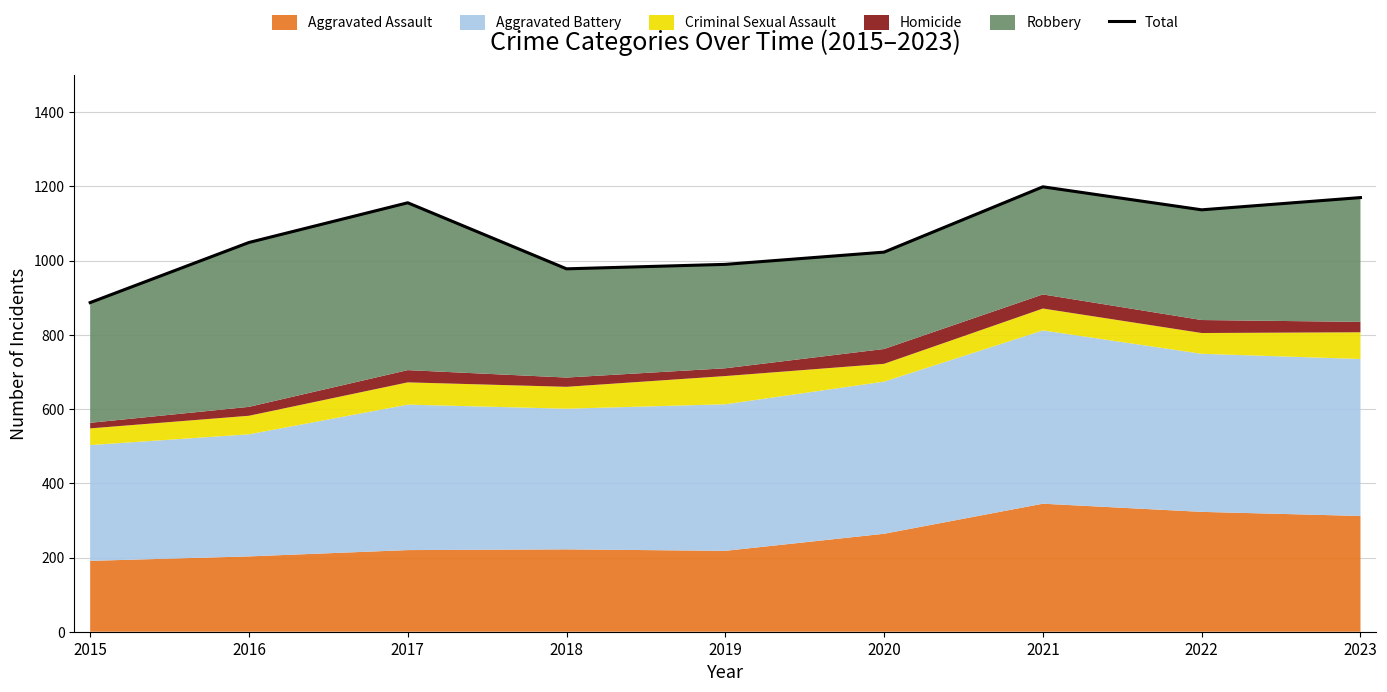

How many lines are shown in the chart?

1